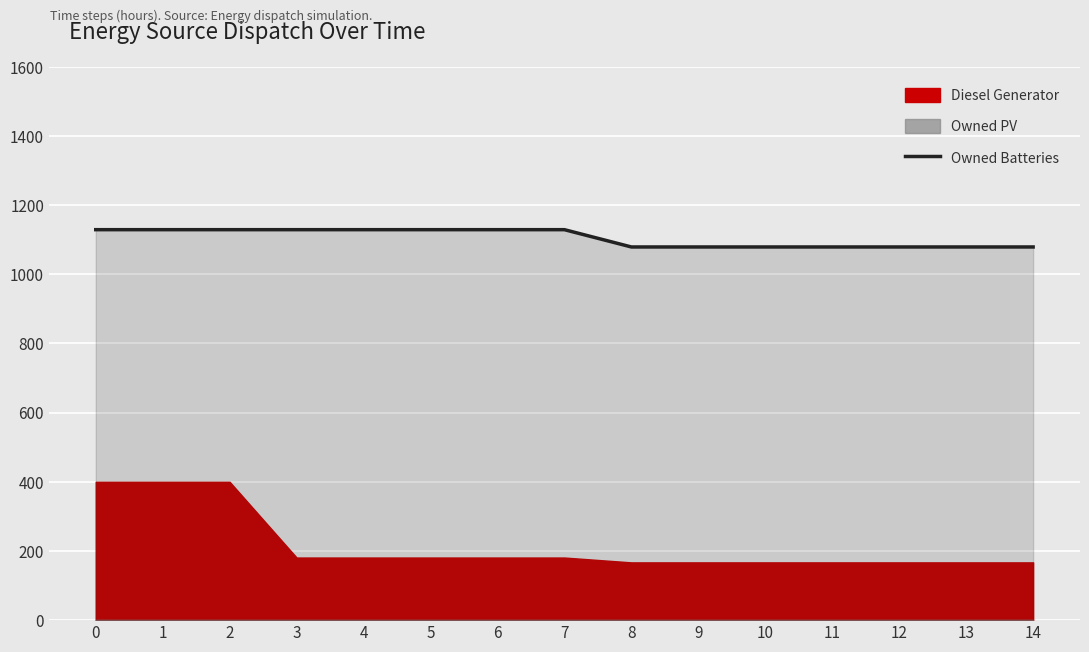

List the labels in order of value, smallest first.

8, 9, 10, 11, 12, 13, 14, 0, 1, 2, 3, 4, 5, 6, 7